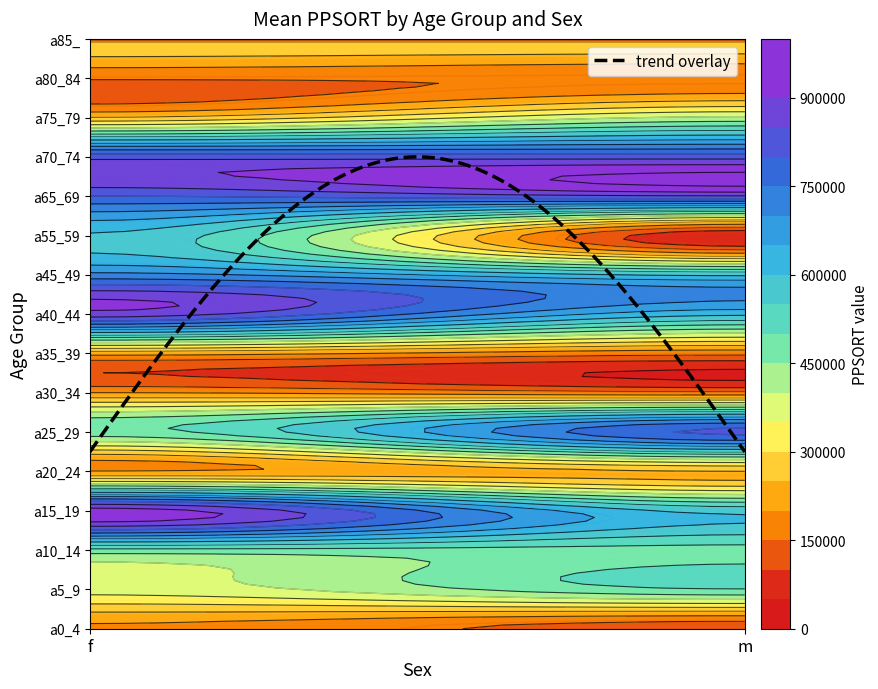

At which label is a55_59 closest to 324605?

f